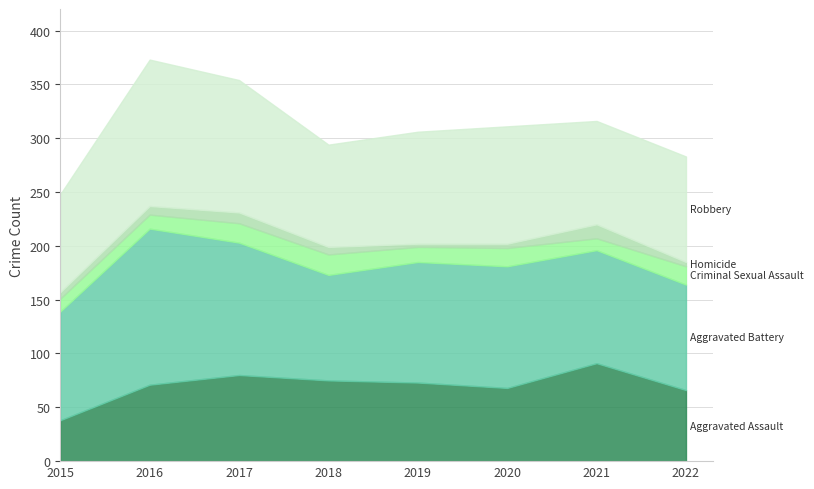

How many data points in Robbery are above 104?

3